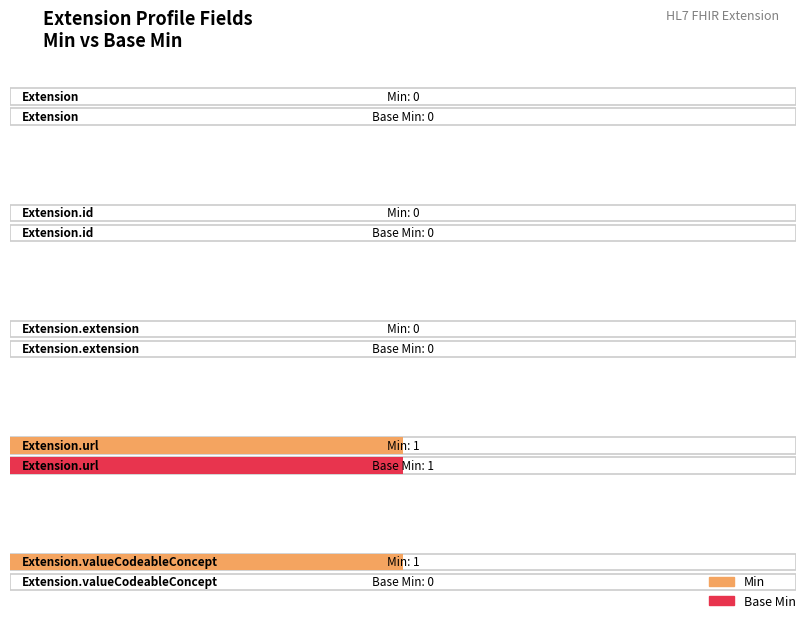

Which series has the largest total across all categories?

Min